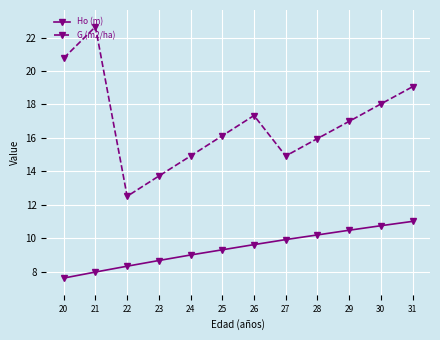

True or false: G (m2/ha) and Ho (m) intersect in this chart.

False